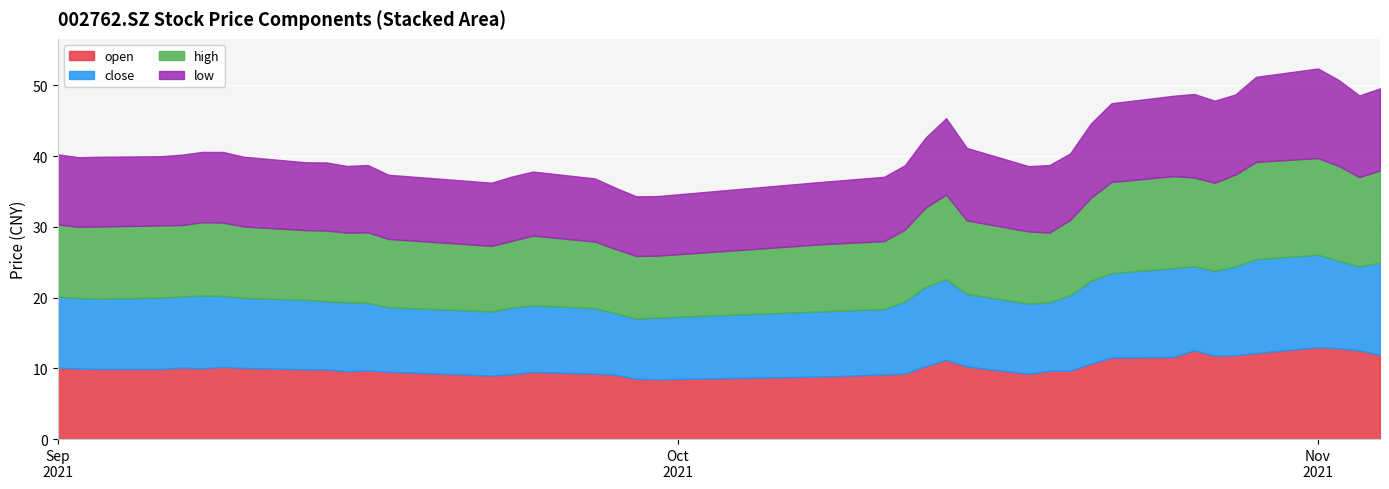

In low, how many points are higher than both neighbors (excluding endpoints)?

10